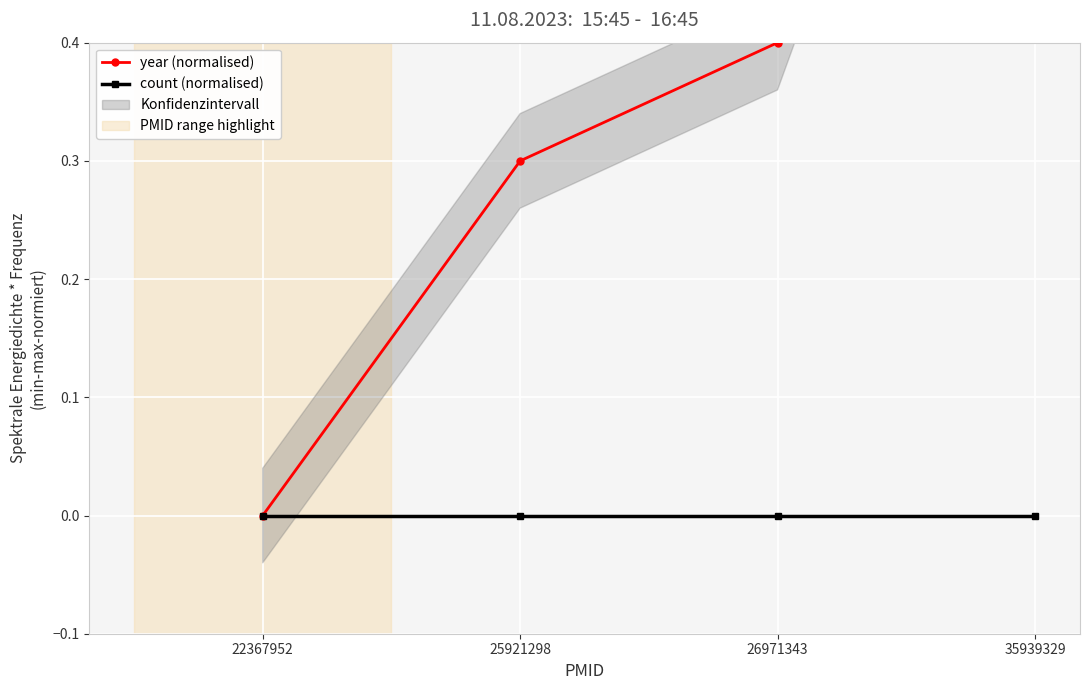

What is the difference between the highest and lowest values at 25921298?

0.3